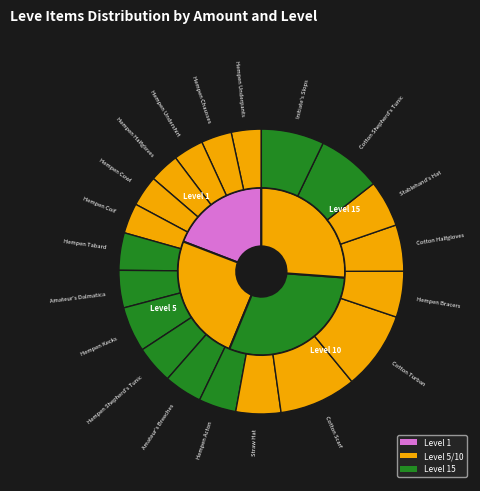

Is there a majority slice in this chart?

No